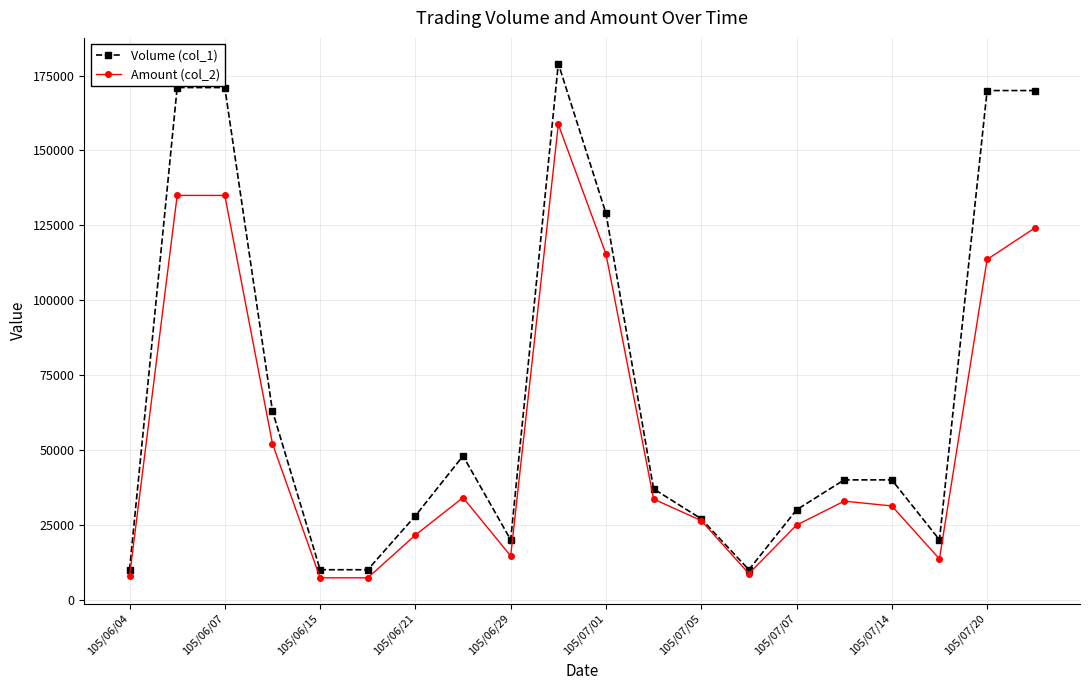

How many values in the Amount (col_2) series are below 32900?

10